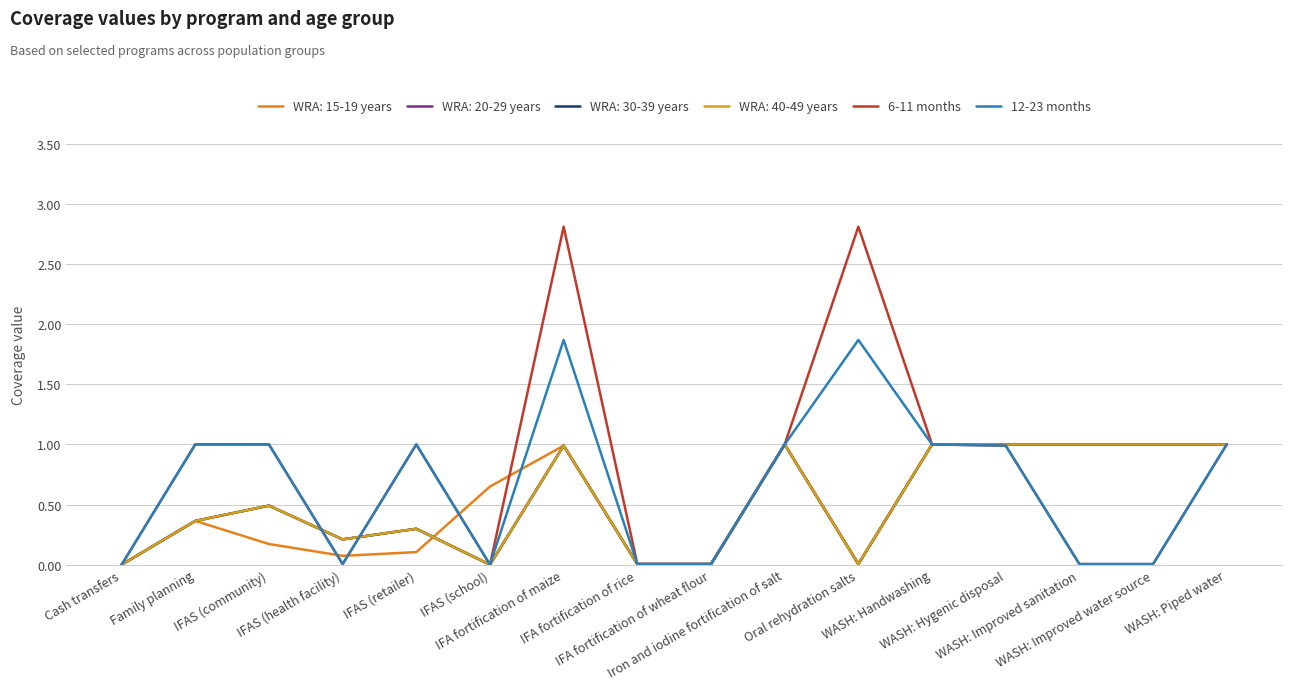

Does the chart display data point markers on the line(s)?

No